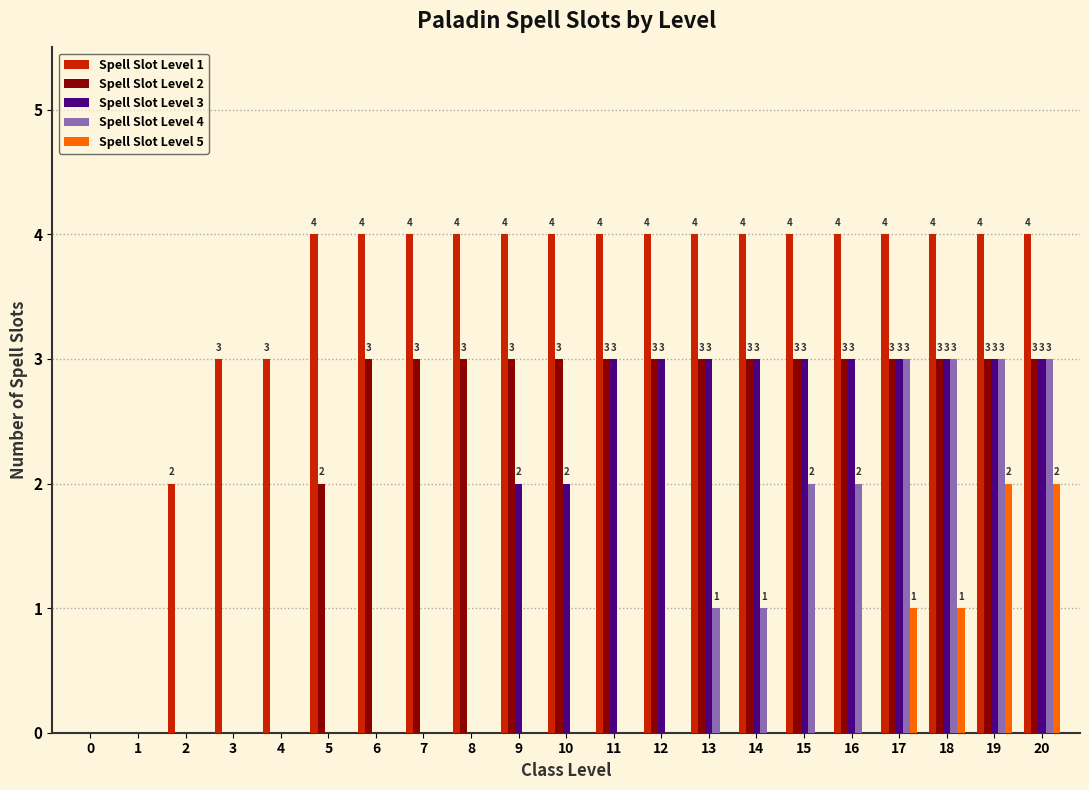

Reading right to left, extract all data points from this chart.

Spell Slot Level 1: 20=4	19=4	18=4	17=4	16=4	15=4	14=4	13=4	12=4	11=4	10=4	9=4	8=4	7=4	6=4	5=4	4=3	3=3	2=2	1=0	0=0
Spell Slot Level 2: 20=3	19=3	18=3	17=3	16=3	15=3	14=3	13=3	12=3	11=3	10=3	9=3	8=3	7=3	6=3	5=2	4=0	3=0	2=0	1=0	0=0
Spell Slot Level 3: 20=3	19=3	18=3	17=3	16=3	15=3	14=3	13=3	12=3	11=3	10=2	9=2	8=0	7=0	6=0	5=0	4=0	3=0	2=0	1=0	0=0
Spell Slot Level 4: 20=3	19=3	18=3	17=3	16=2	15=2	14=1	13=1	12=0	11=0	10=0	9=0	8=0	7=0	6=0	5=0	4=0	3=0	2=0	1=0	0=0
Spell Slot Level 5: 20=2	19=2	18=1	17=1	16=0	15=0	14=0	13=0	12=0	11=0	10=0	9=0	8=0	7=0	6=0	5=0	4=0	3=0	2=0	1=0	0=0